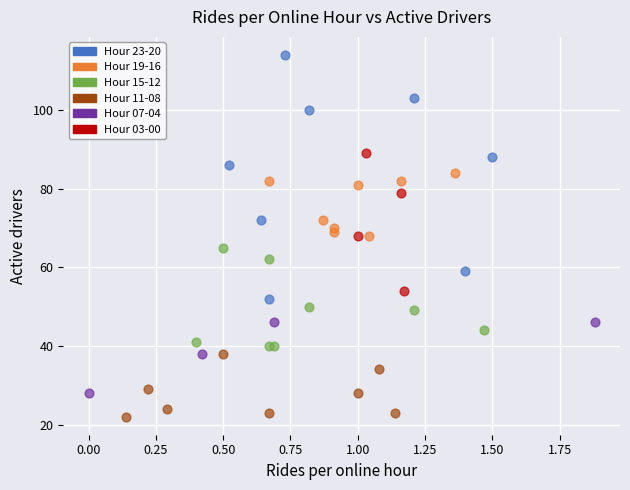

Which series reaches the minimum Y coordinate?

Hour 11-08